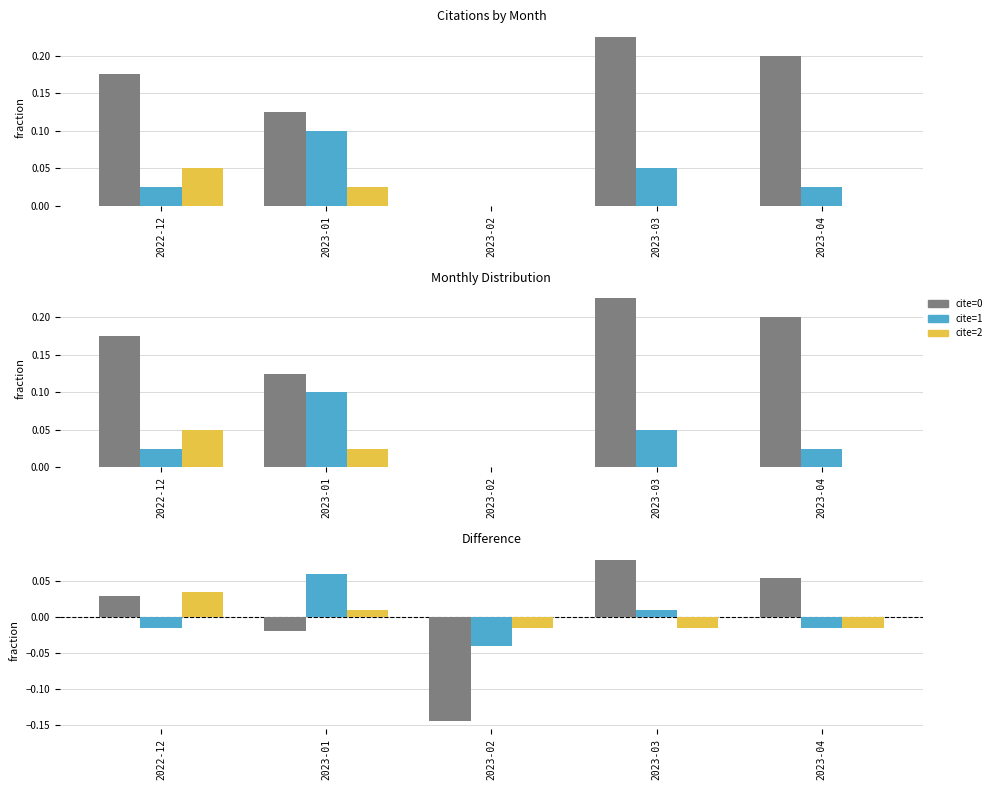

What is the label of the 2nd bar from the right?

2023-03